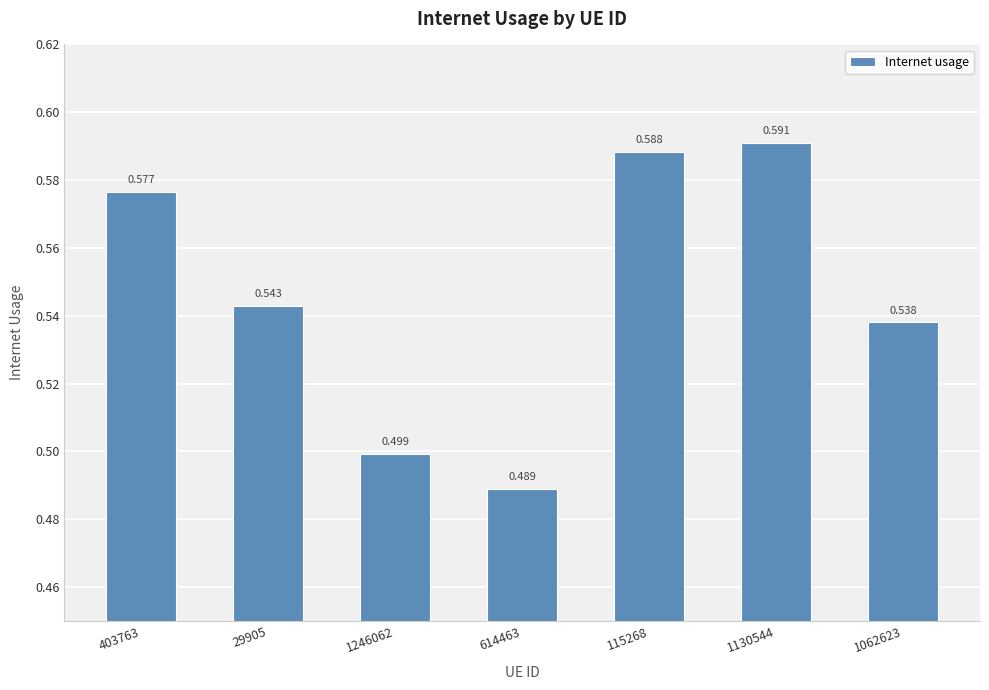

How many series are shown in this chart?

1